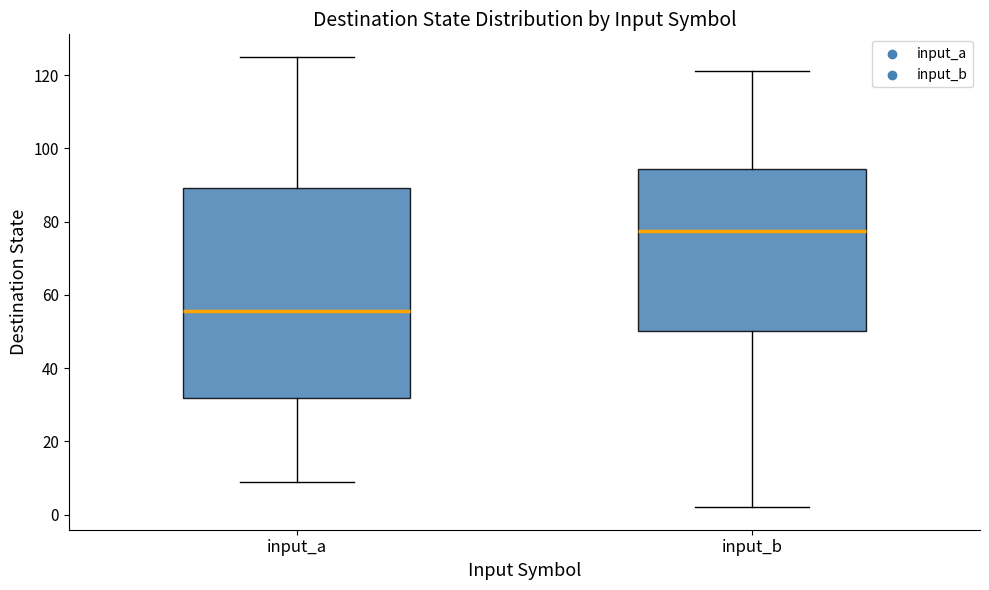

Which box's median line is the highest?

input_b